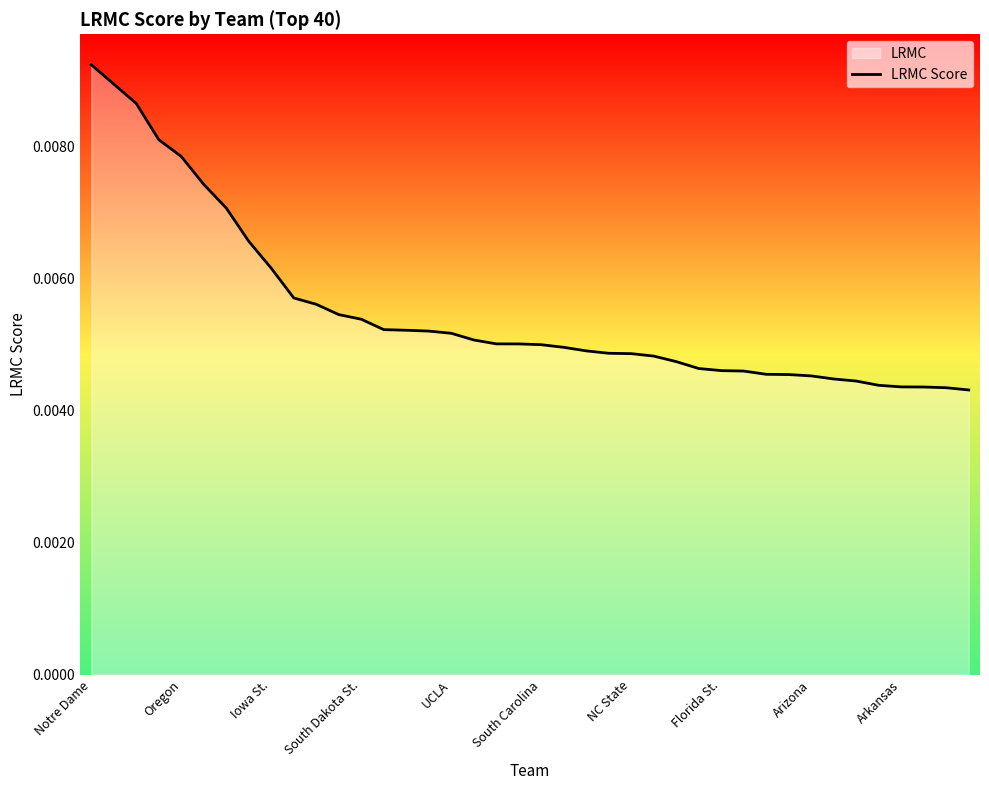

Count the values in the range 0 to 1.

40